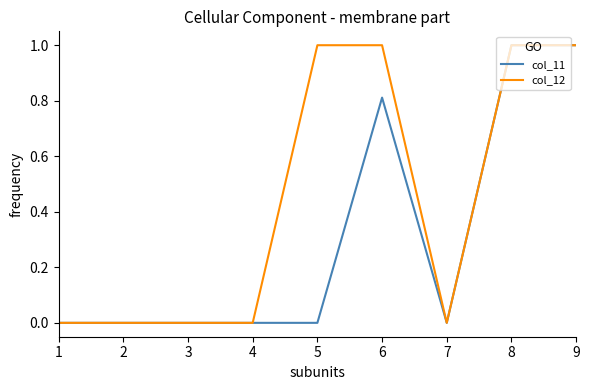

What is the sum of all col_11 values?

2.8